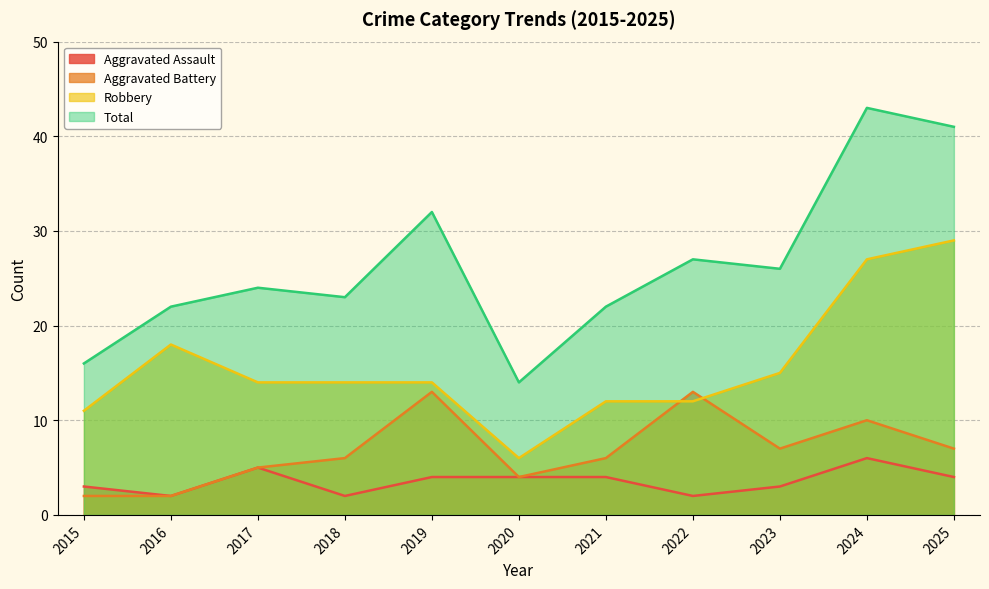

In Aggravated Assault, how many points are lower than both neighbors (excluding endpoints)?

3